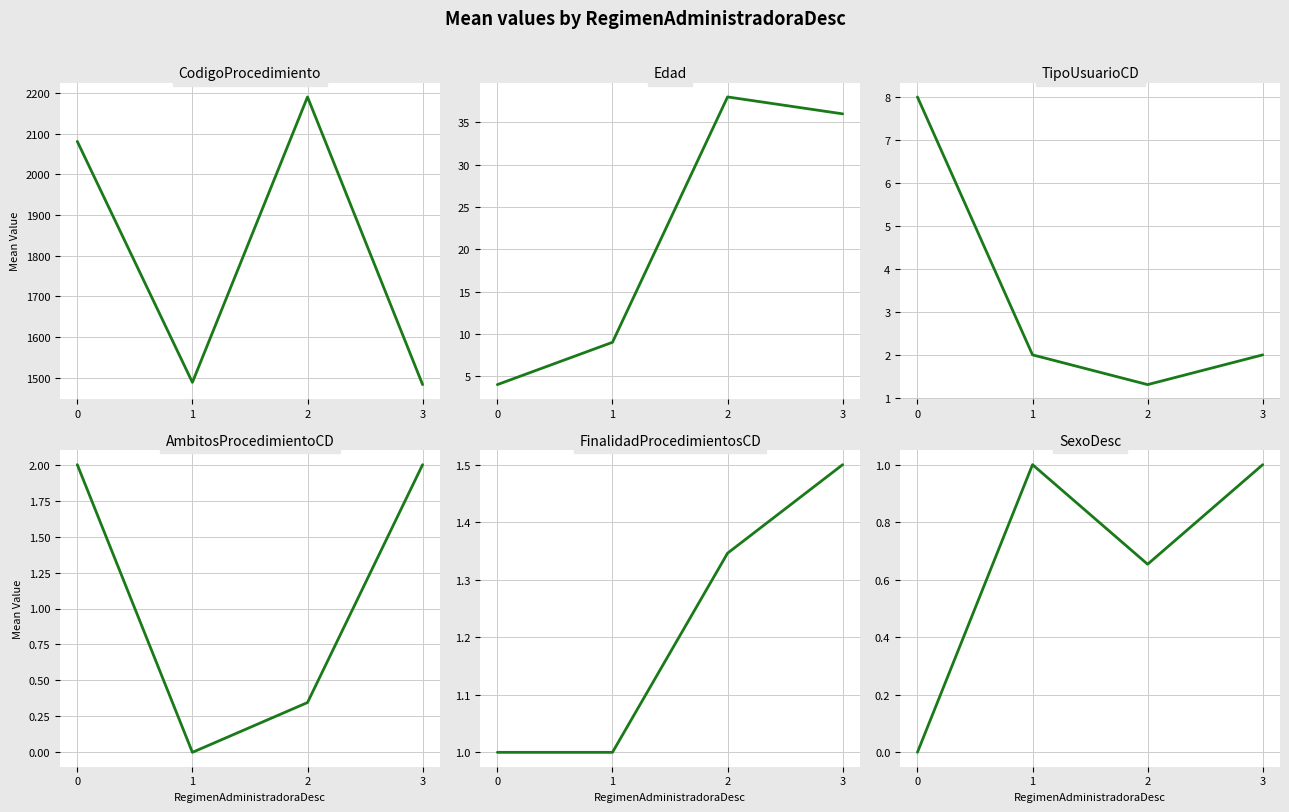

What is the value of the SexoDesc point at the 3rd from the left?

0.7